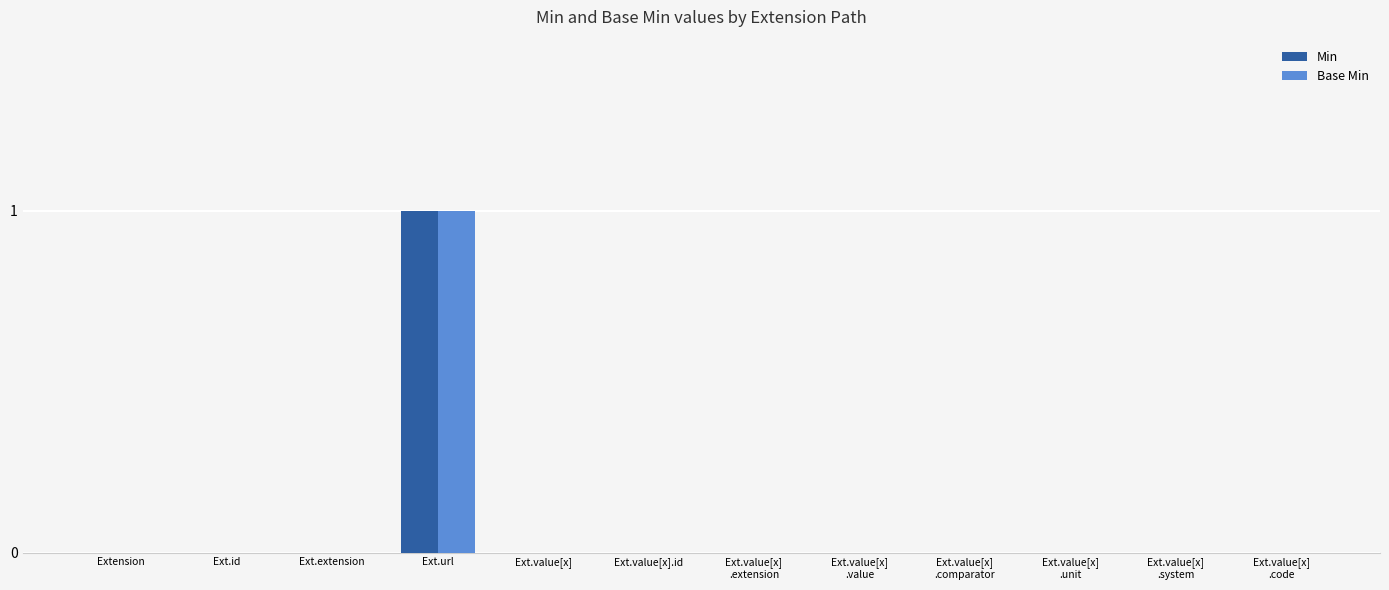

The Base Min series shows 0 at Ext.value[x].id. True or false?

True